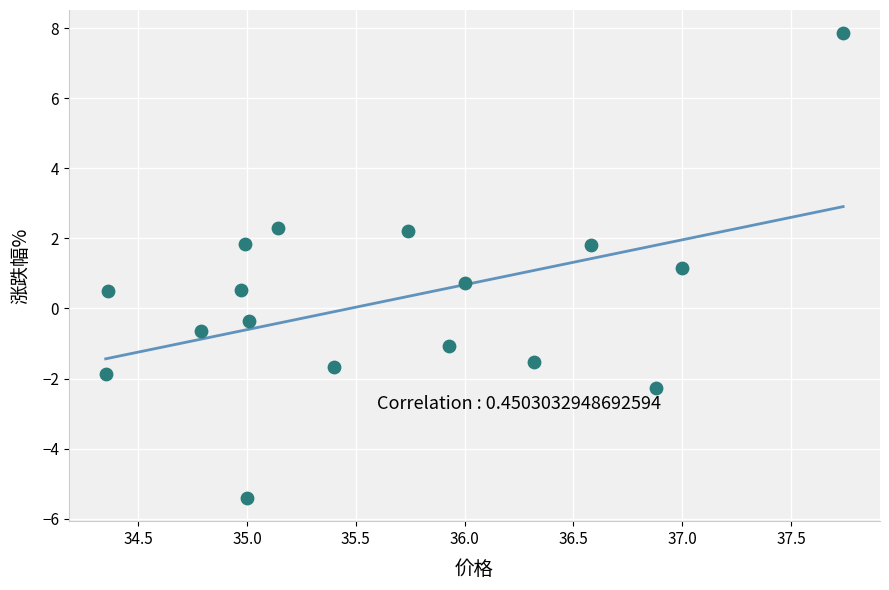

What is the range of Y values (max minus min)?

13.3